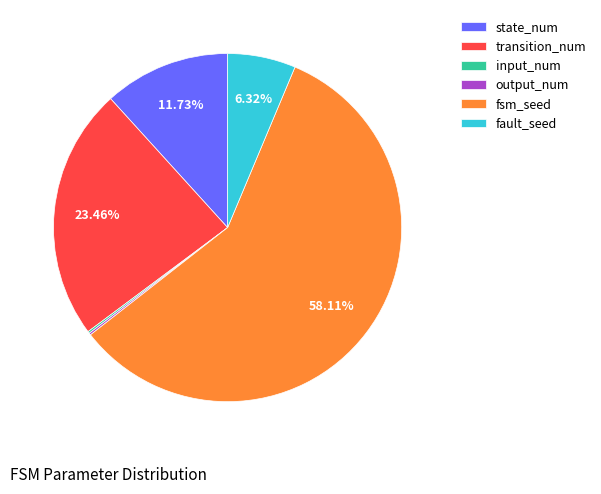

What percentage is the state_num slice, to the nearest percent?

12%